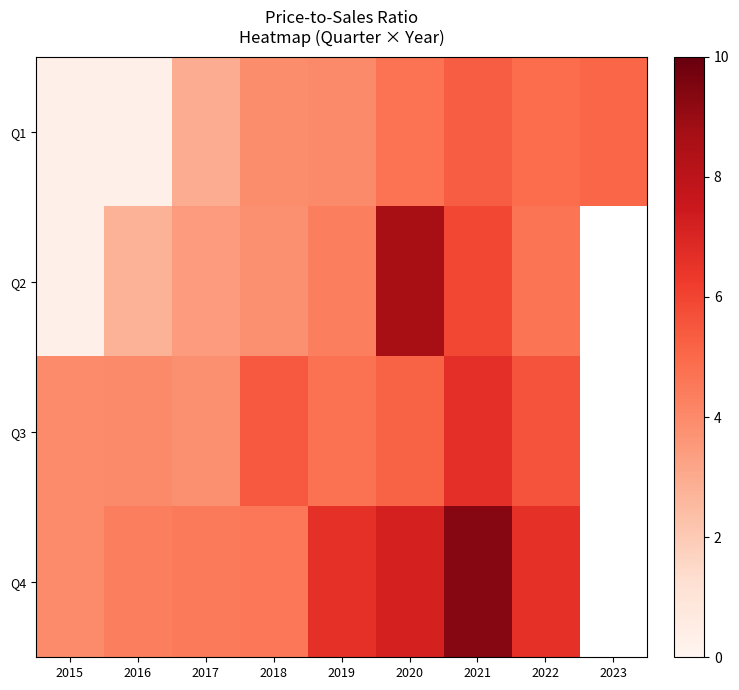

At which category is the sum across all series the highest?

2021